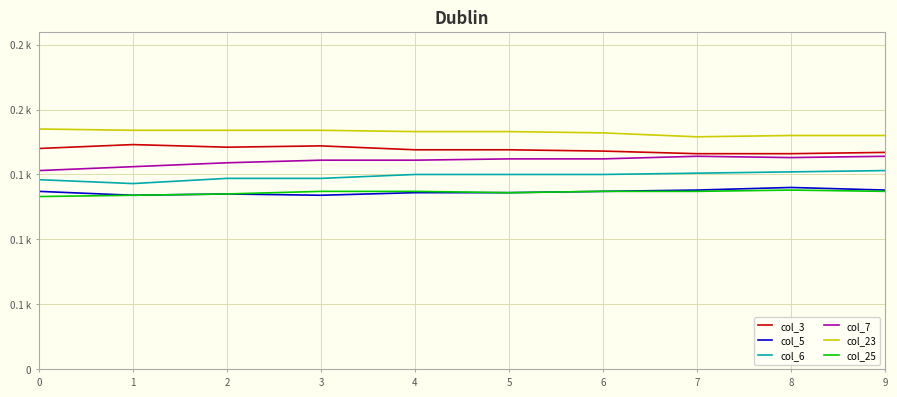

What is the sum of the col_25 values at 1 and 2?

269